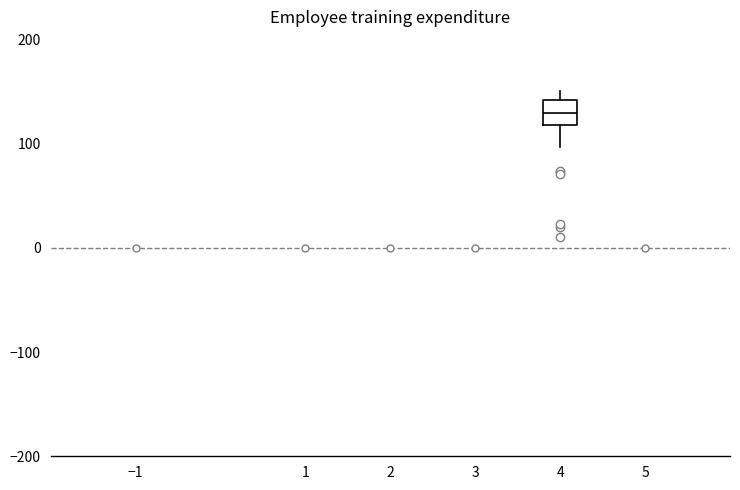

Where does the median line of the box at x = 4 sit on the y-axis? The values are not printed on the chart, so give them approximately, as read against the axis.

130